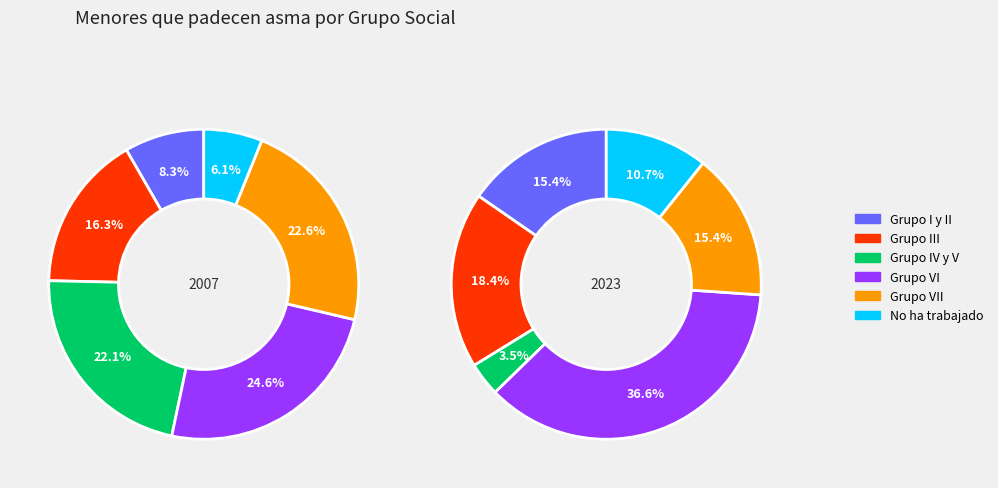

What is the total percentage of Grupo I y II and Grupo VII?

30.9%